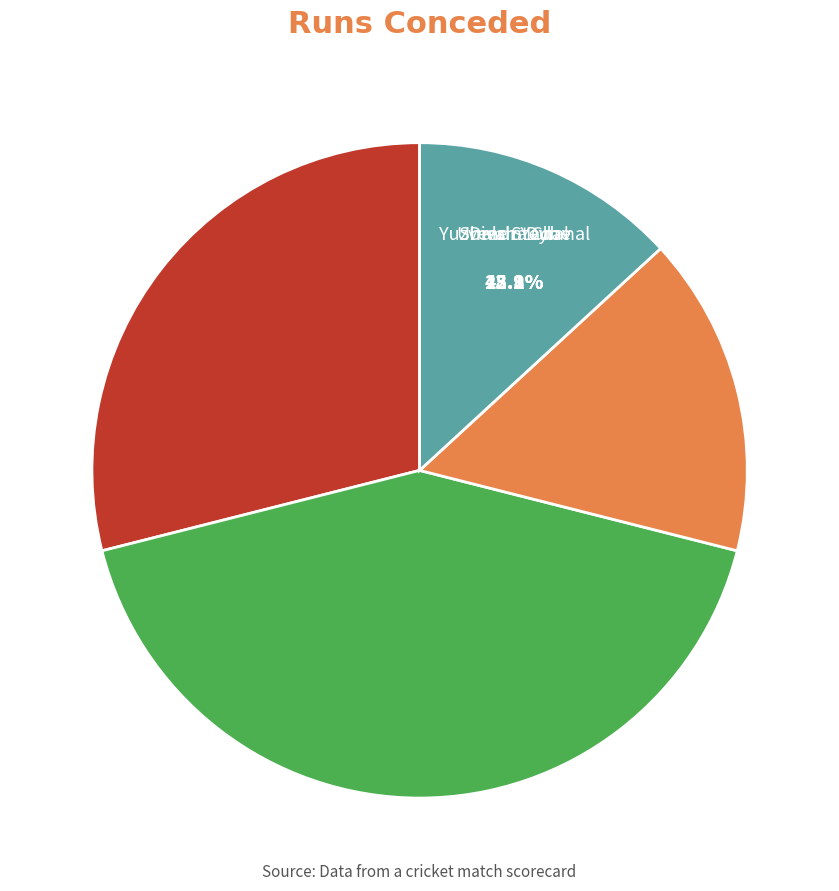

How many segments does this pie chart have?

4